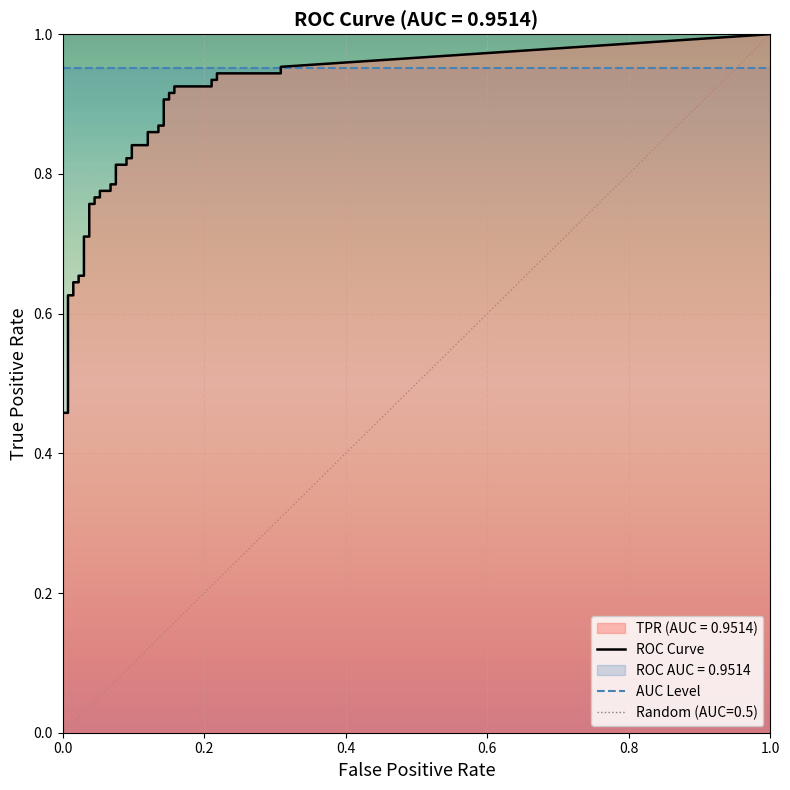

The value of tpr at 29 is 1.6. True or false?

False